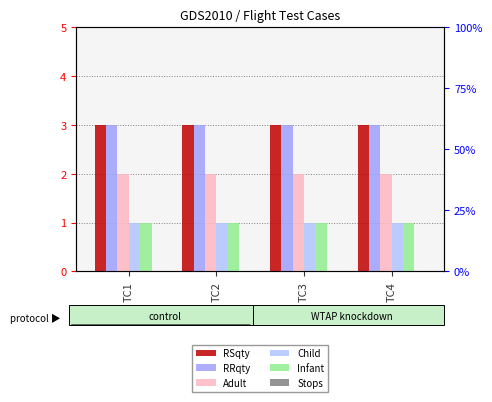

Does the chart contain any negative values?

No